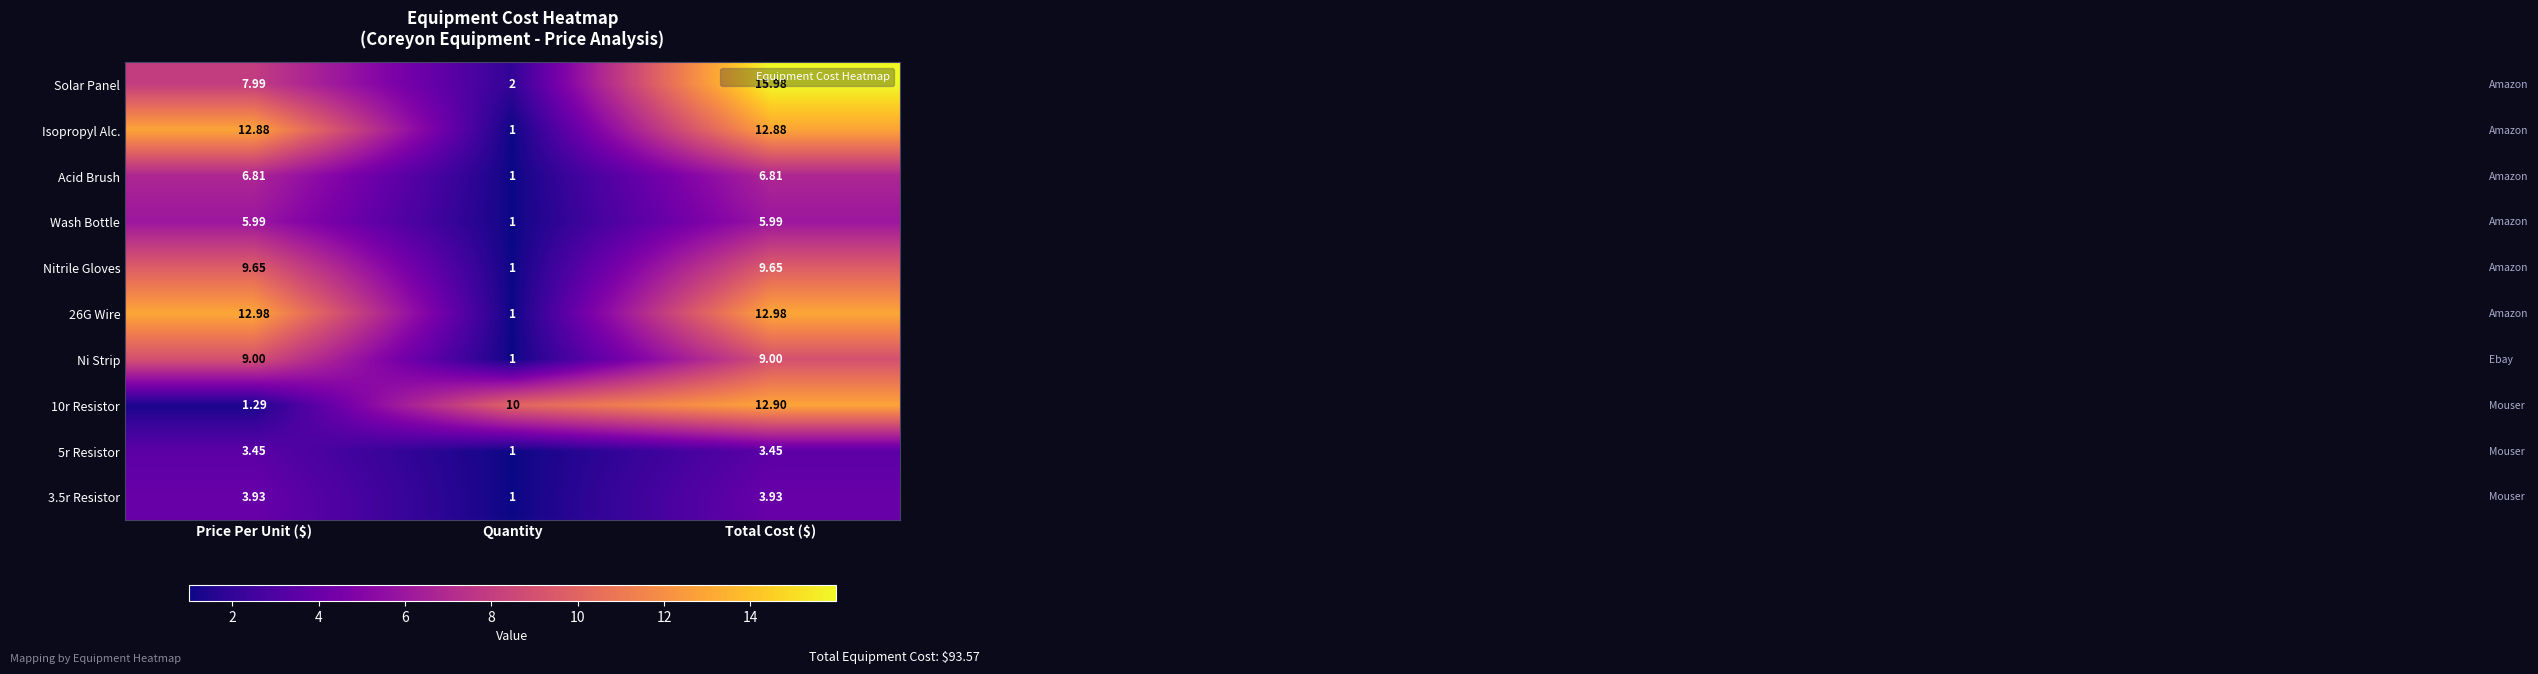

At which category is the sum across all series the highest?

Total Cost ($)